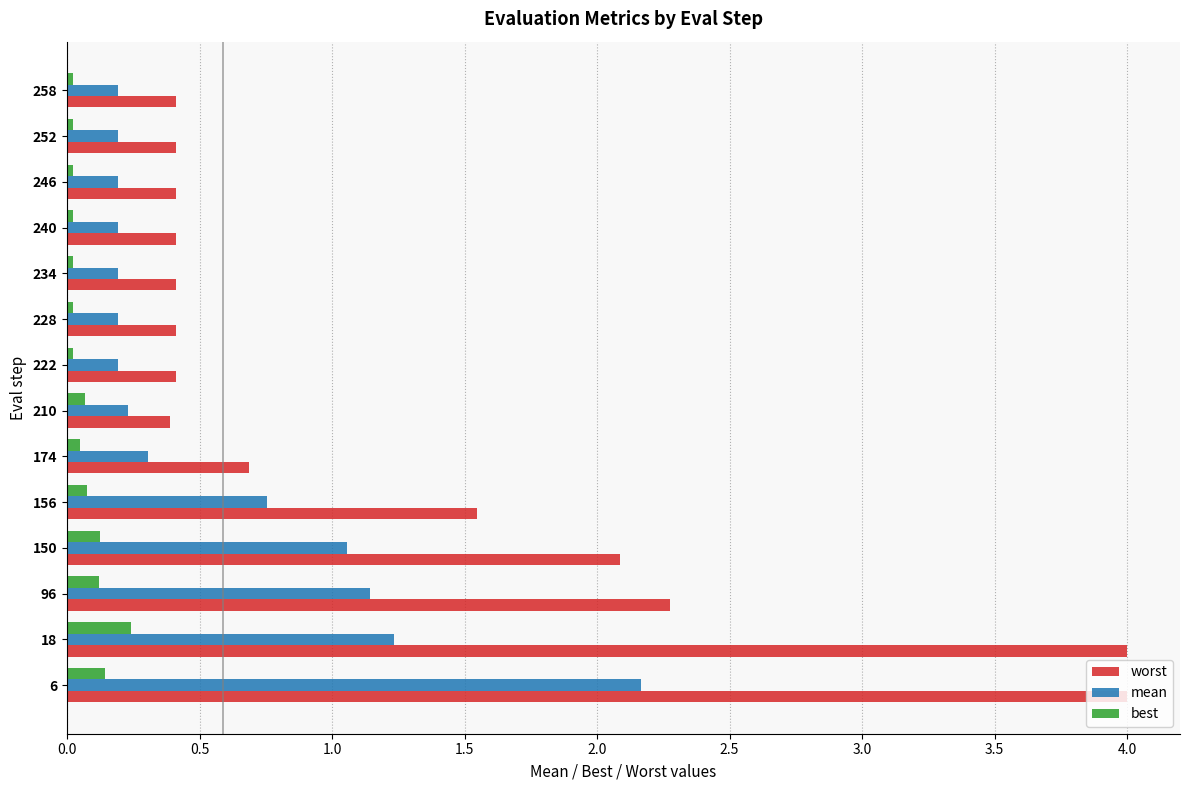

What is the average value of the worst series?

1.3